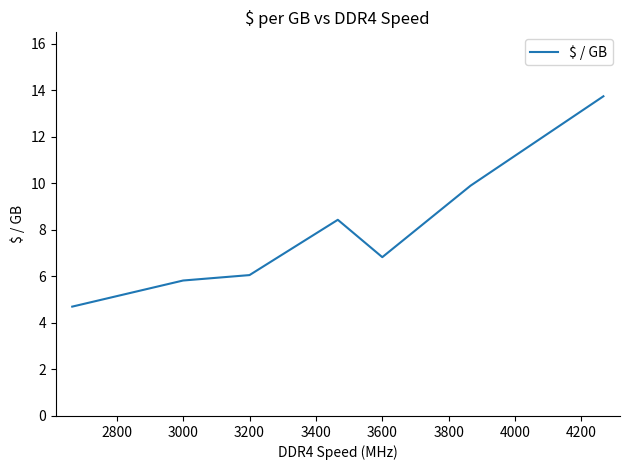

Is this an area chart (filled region under the line)?

No